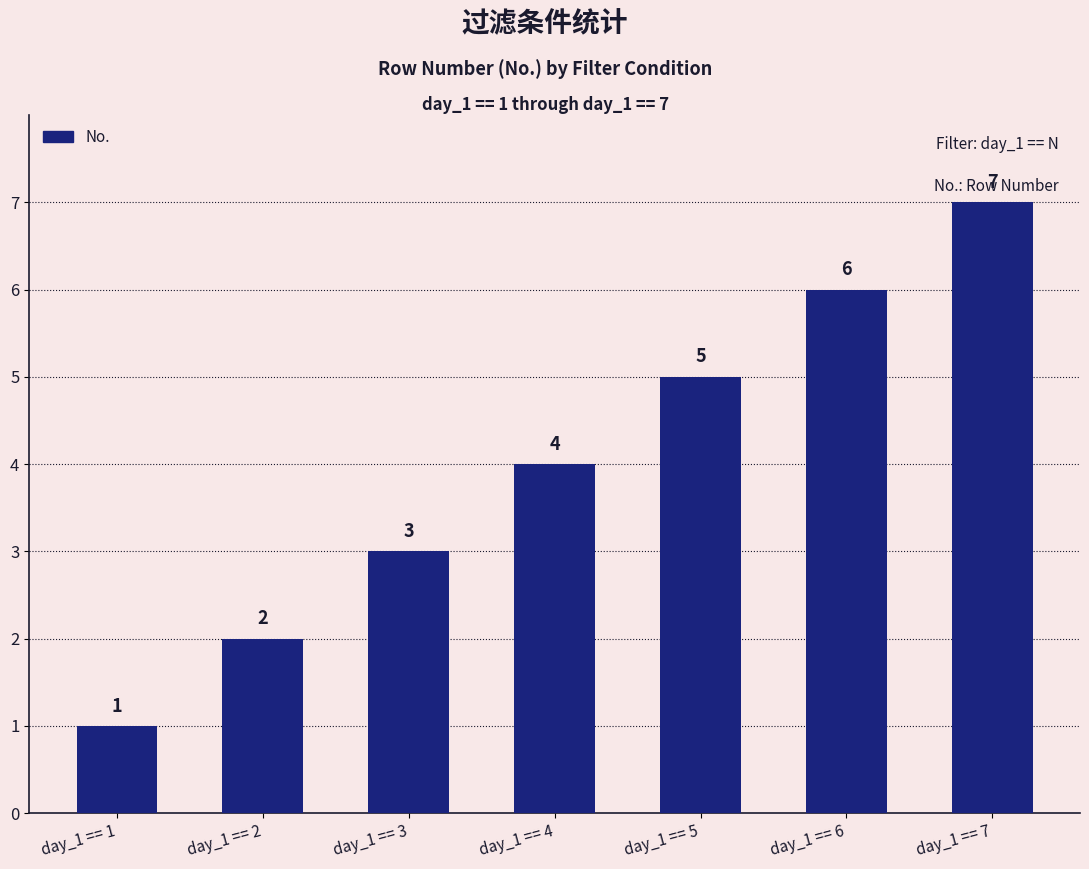

What is the sum of all values?

28